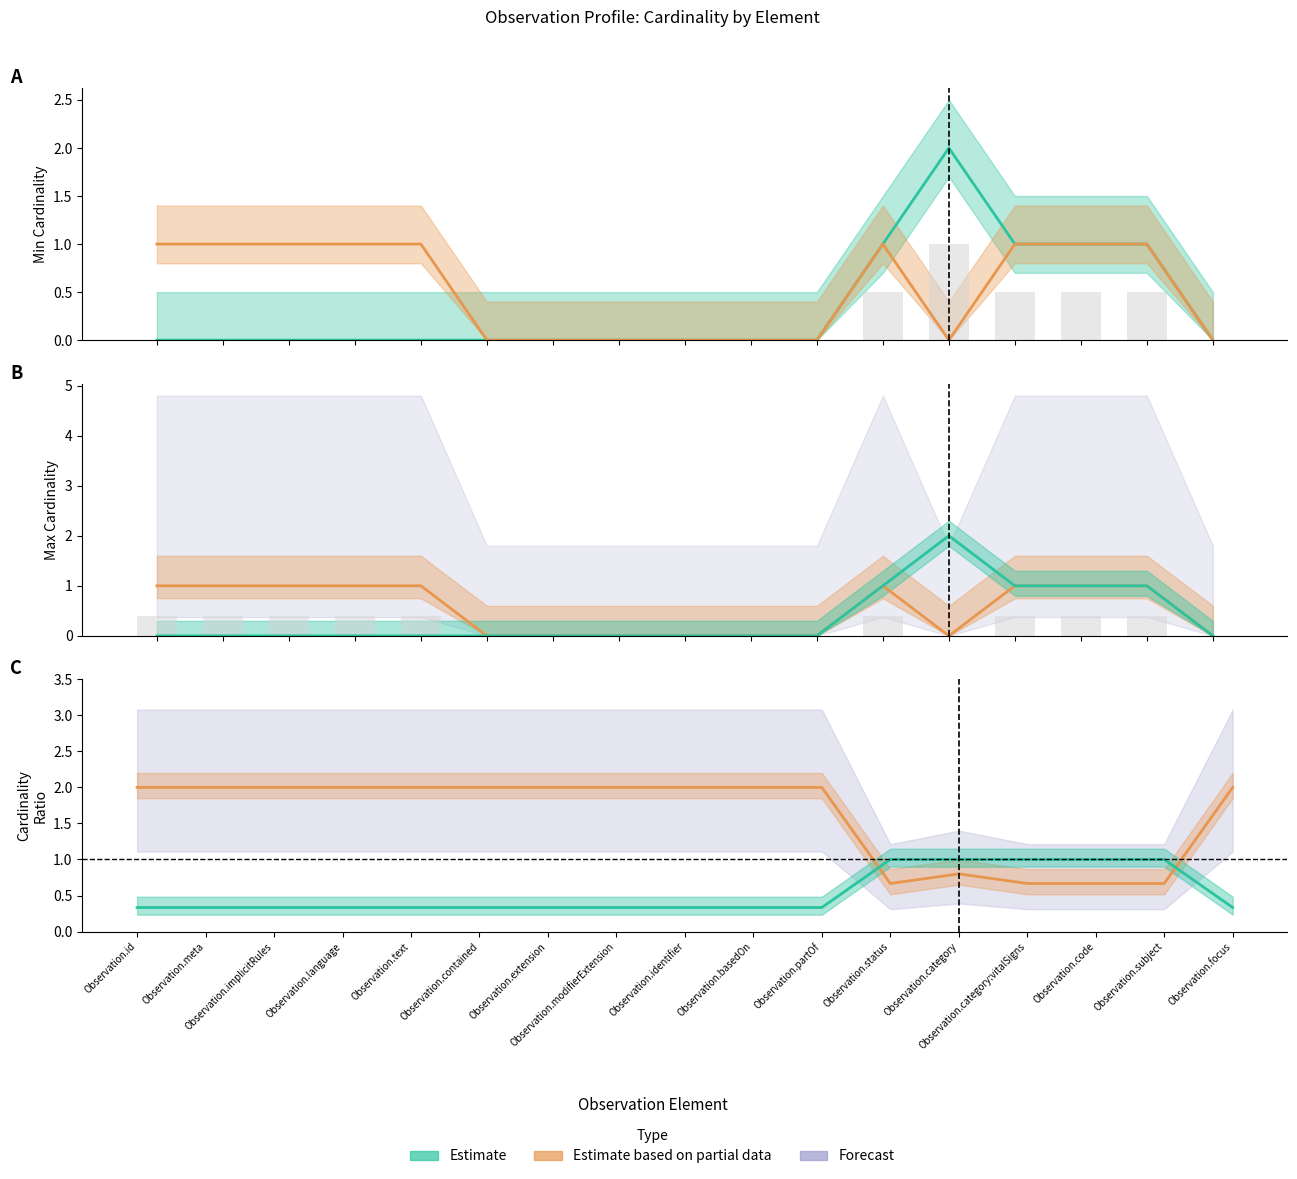

How many Max Cardinality values are between 0 and 1?

17